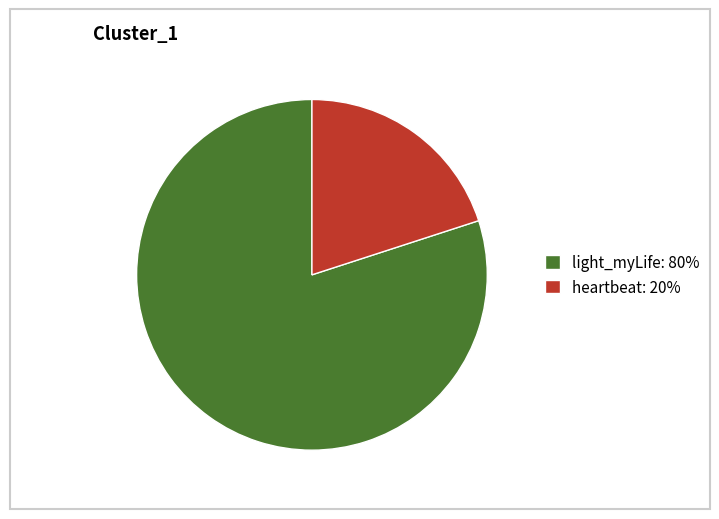

True or false: light_myLife accounts for 87% of the total.

False